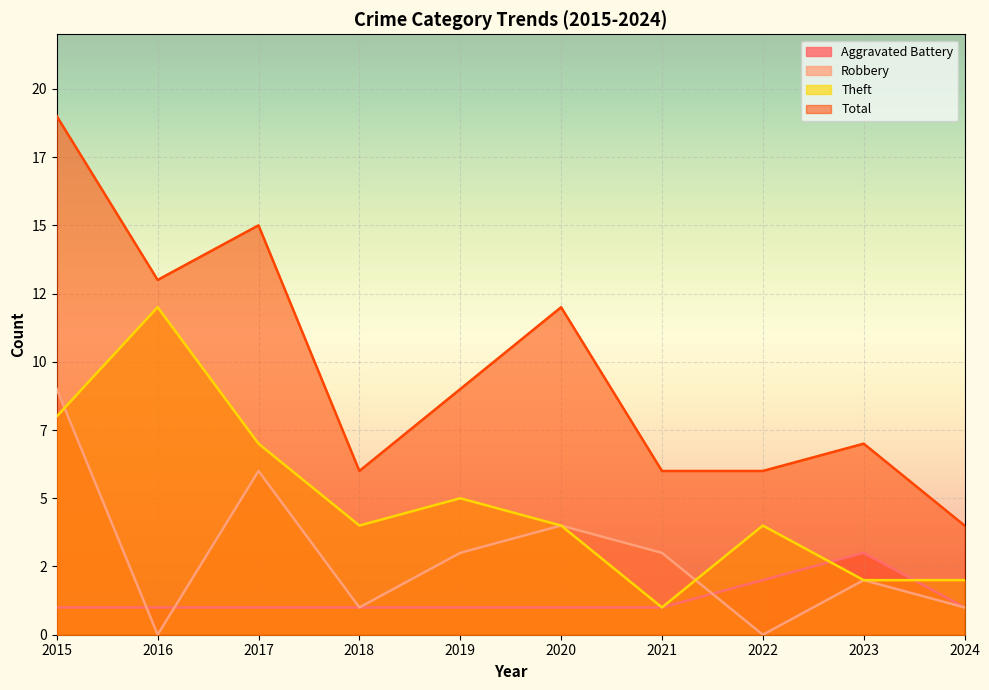

True or false: Total and Theft intersect in this chart.

False